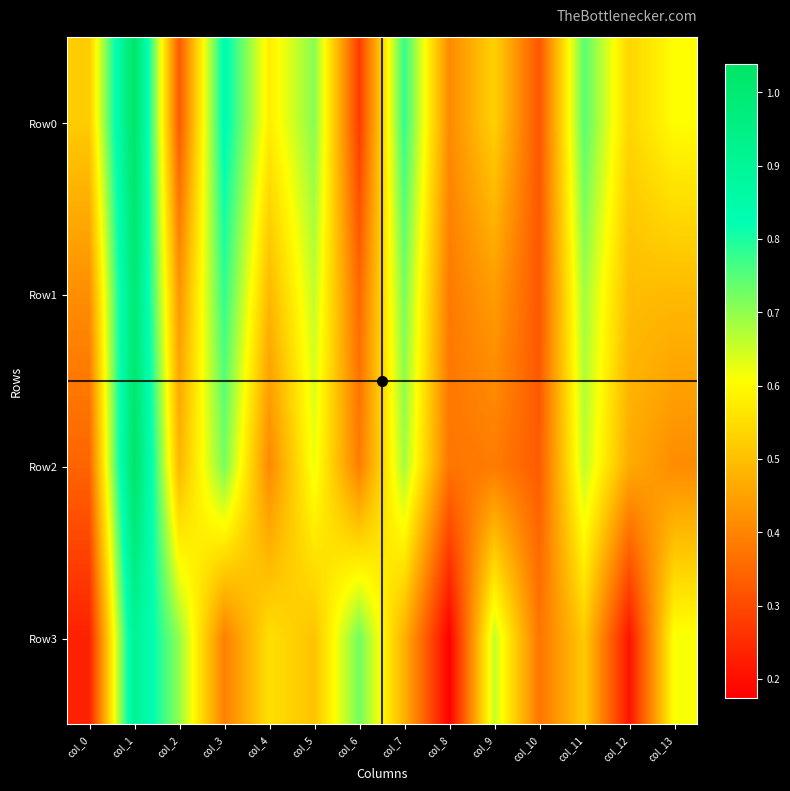

How many categories are shown in the chart?

14